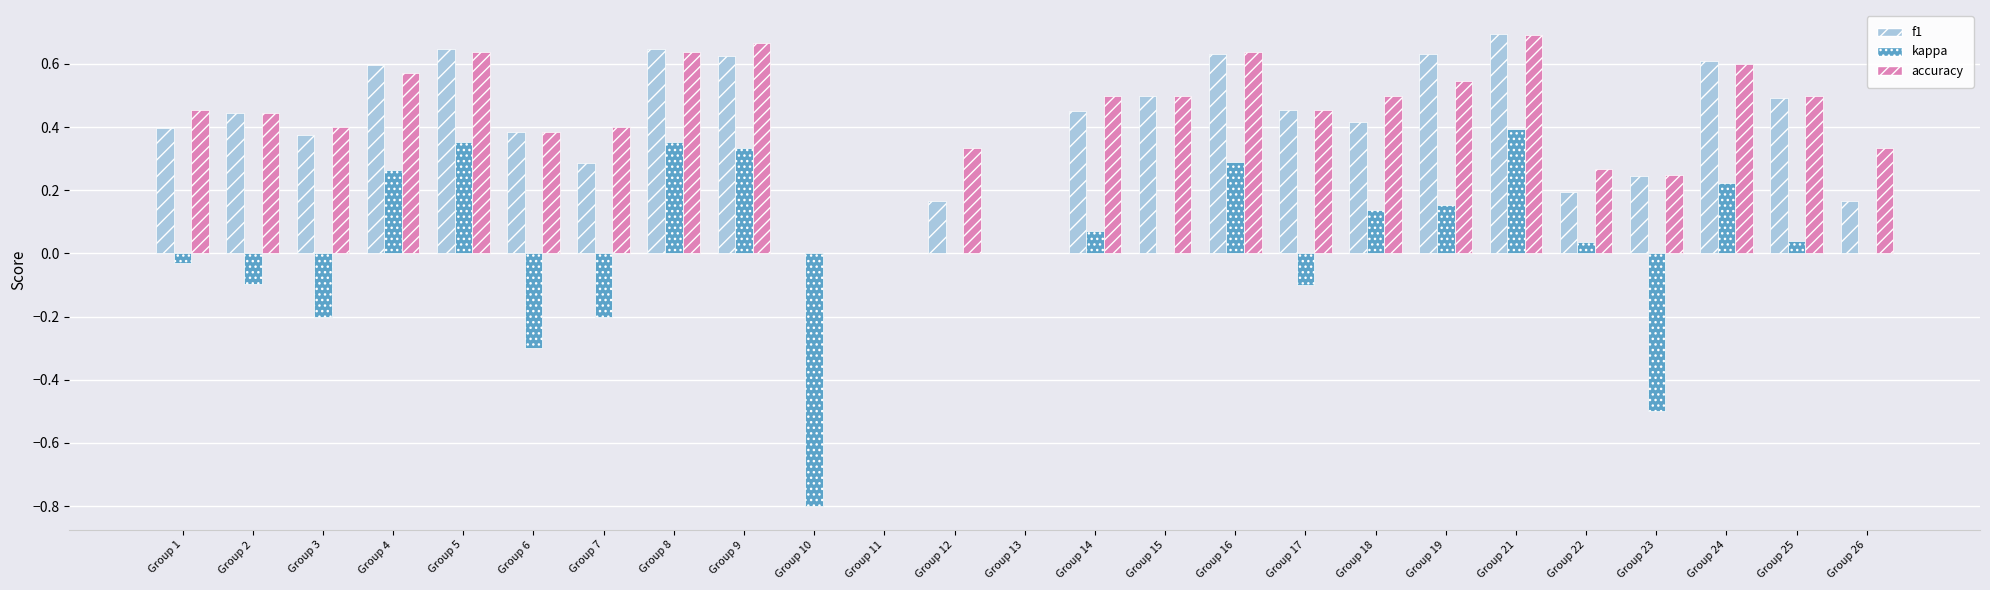

True or false: kappa has a value of -0.7 at Group 11.

False